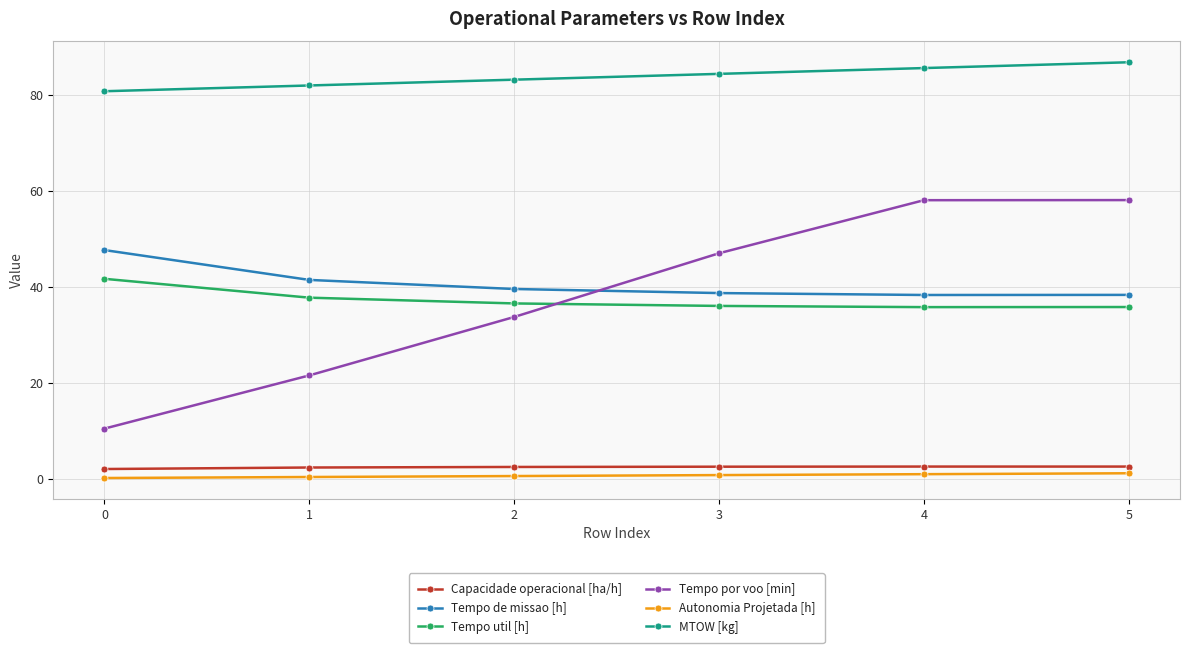

What is the difference between the second highest and second lowest values in the Autonomia Projetada [h] series?

0.6